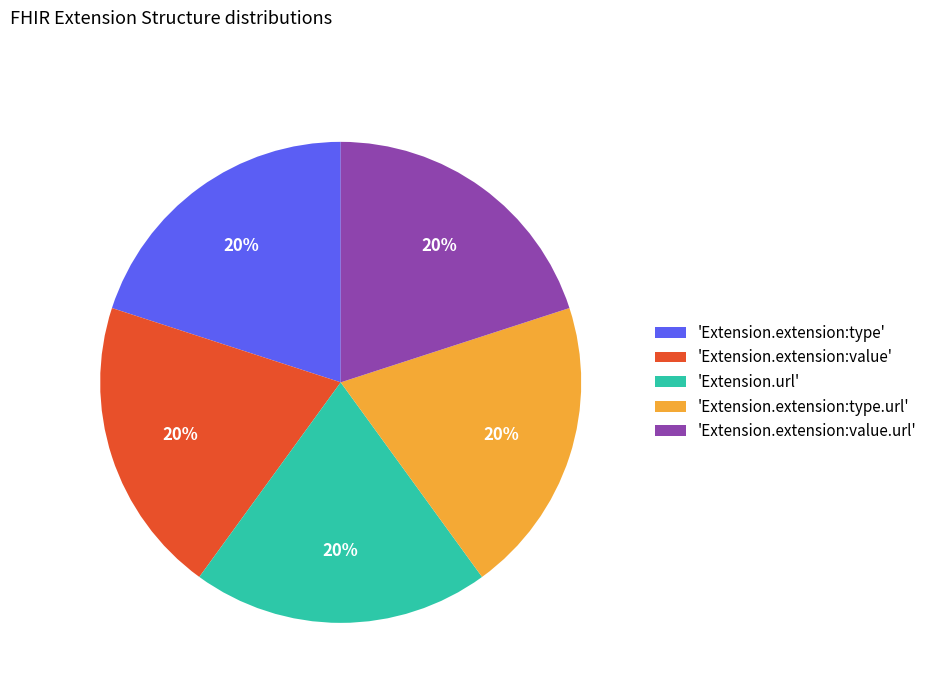

Is there any slice that represents more than half of the pie?

No